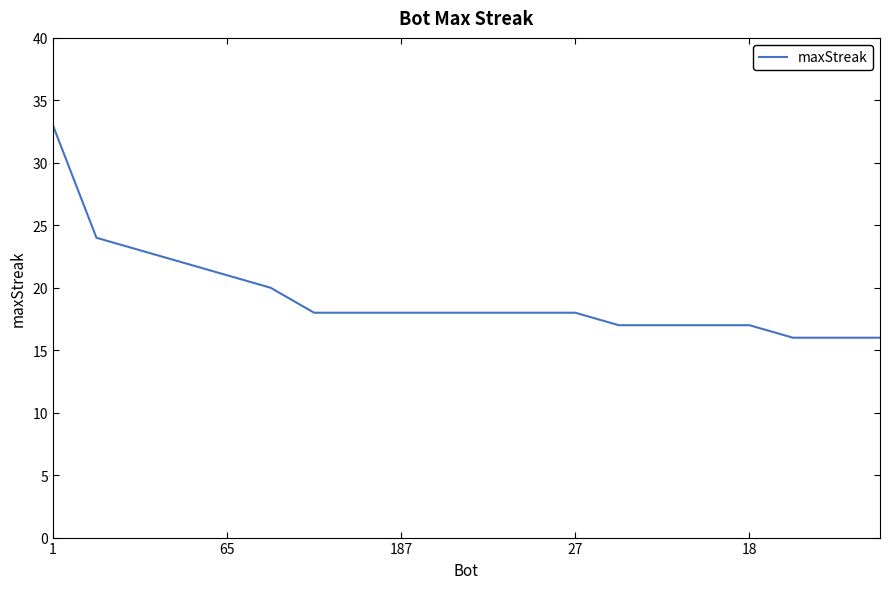

What is the minimum value shown in the chart?

16